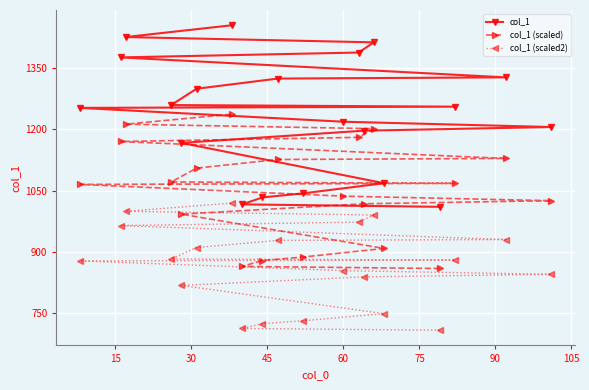

At how many categories does at least one series exceed 1294?

8